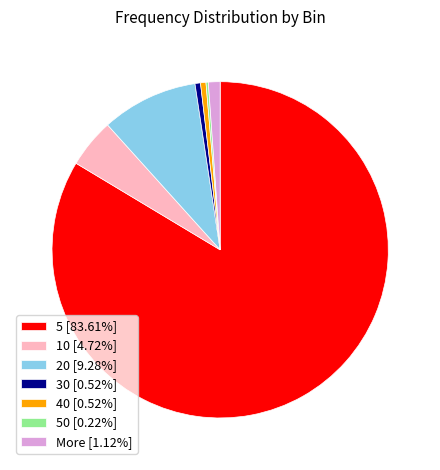

Combined, do 20 [9.28%] and 40 [0.52%] account for over 50%?

No